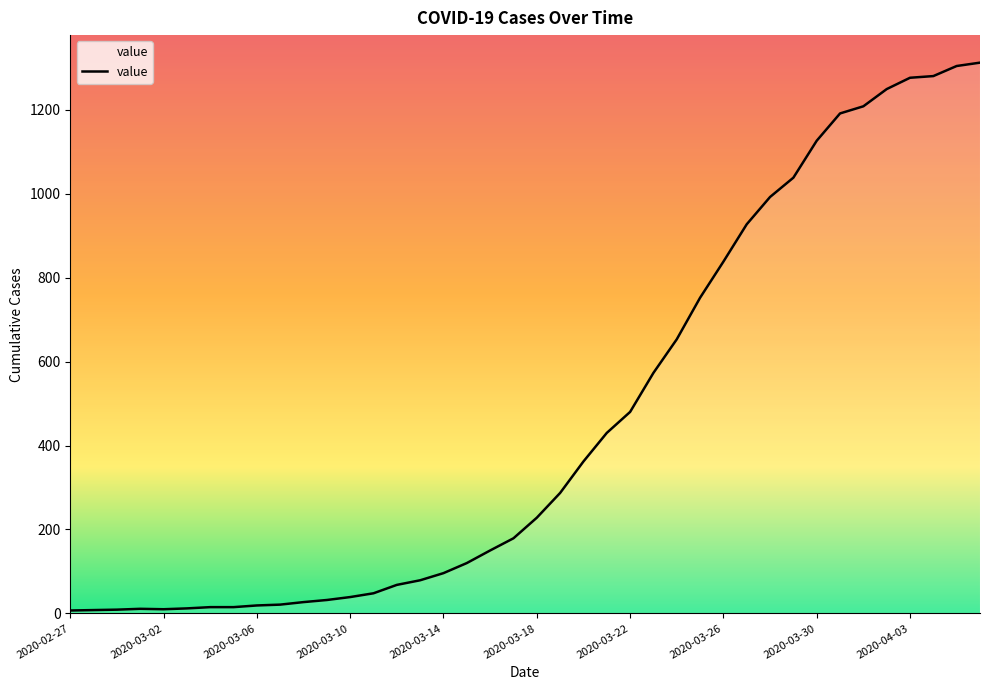

What is the maximum value shown in the chart?

1312